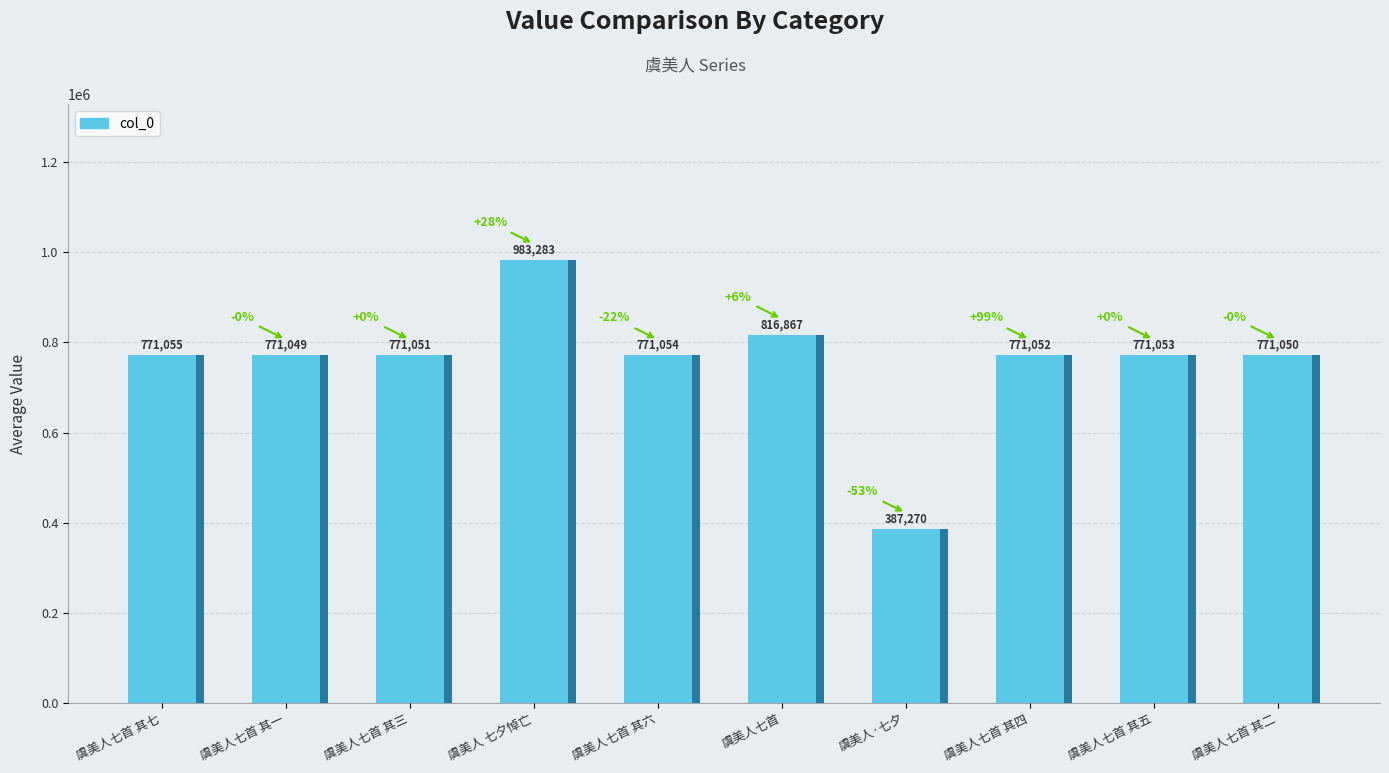

List the labels in order of value, largest first.

虞美人 七夕悼亡, 虞美人七首, 虞美人七首 其七, 虞美人七首 其六, 虞美人七首 其五, 虞美人七首 其四, 虞美人七首 其三, 虞美人七首 其二, 虞美人七首 其一, 虞美人·七夕